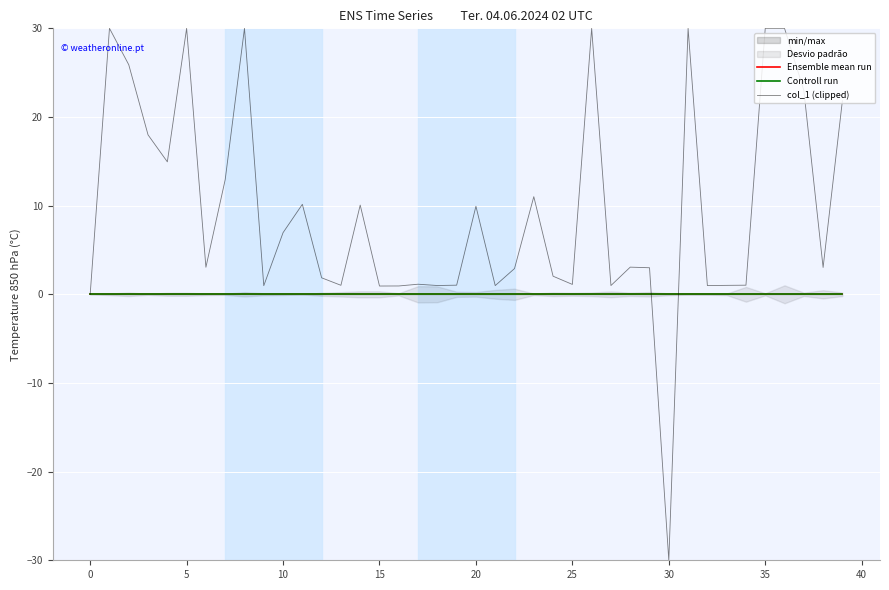

How many interior local valleys does the col_1 (clipped) series have?

12